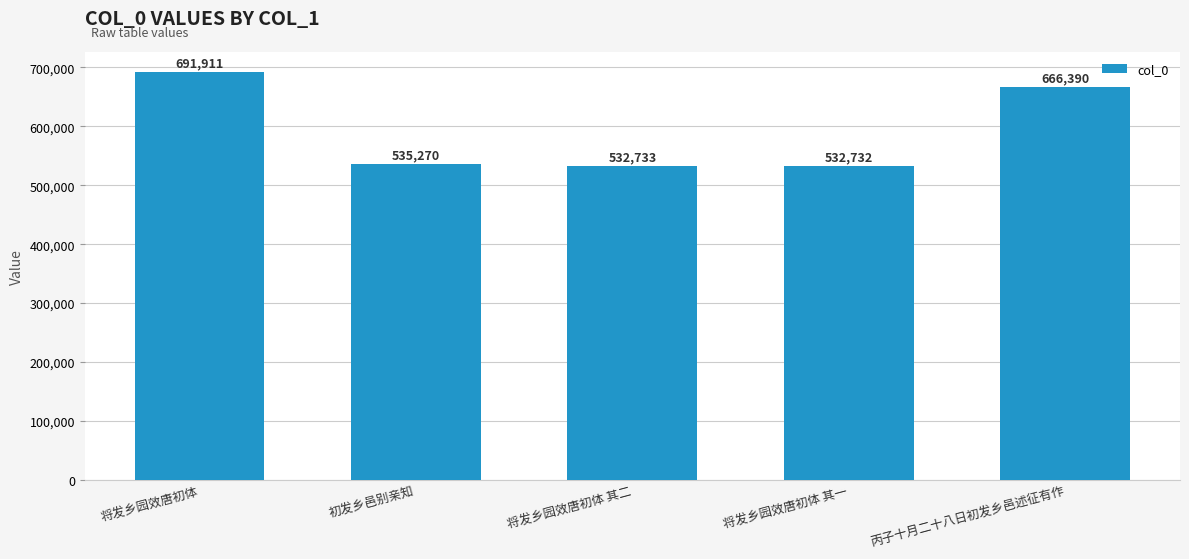

What is the sum of all values?

2959036